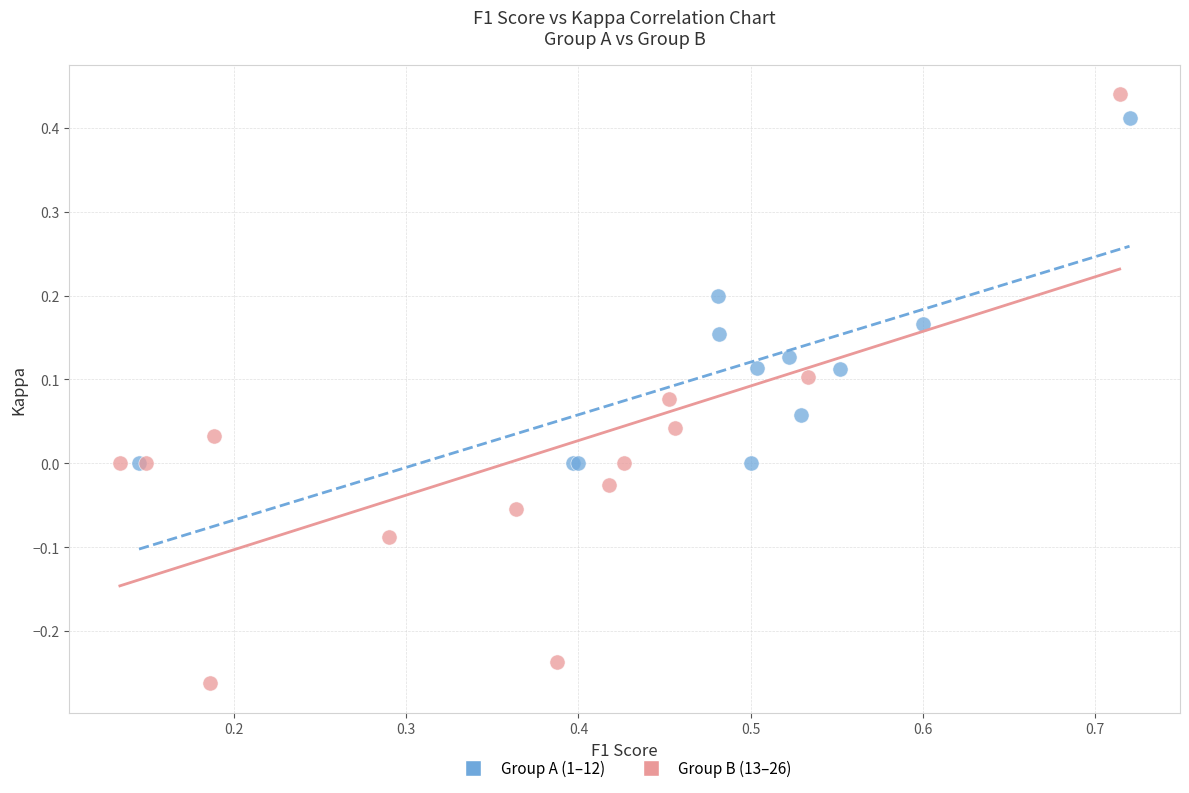

Which series has the widest spread of Y values?

Group B (13–26)